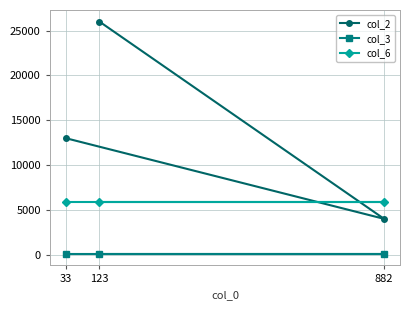

What is the spread (max minus min) of values at 123?

25899